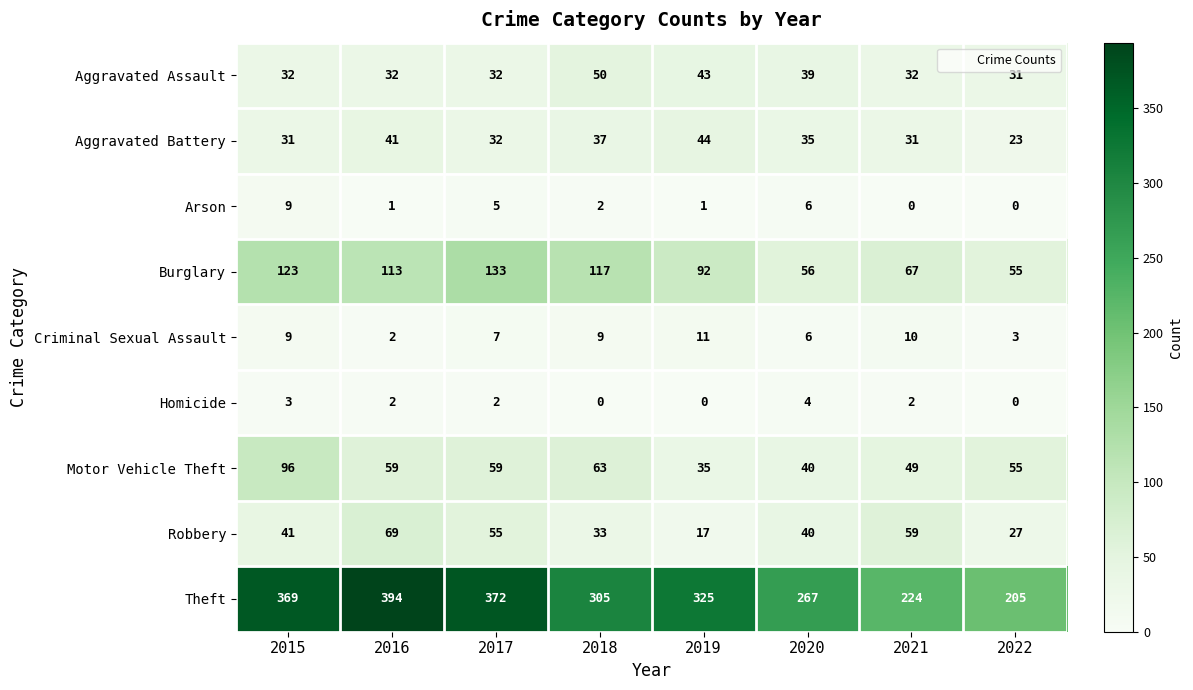

Which category has the highest value across all series?

2016